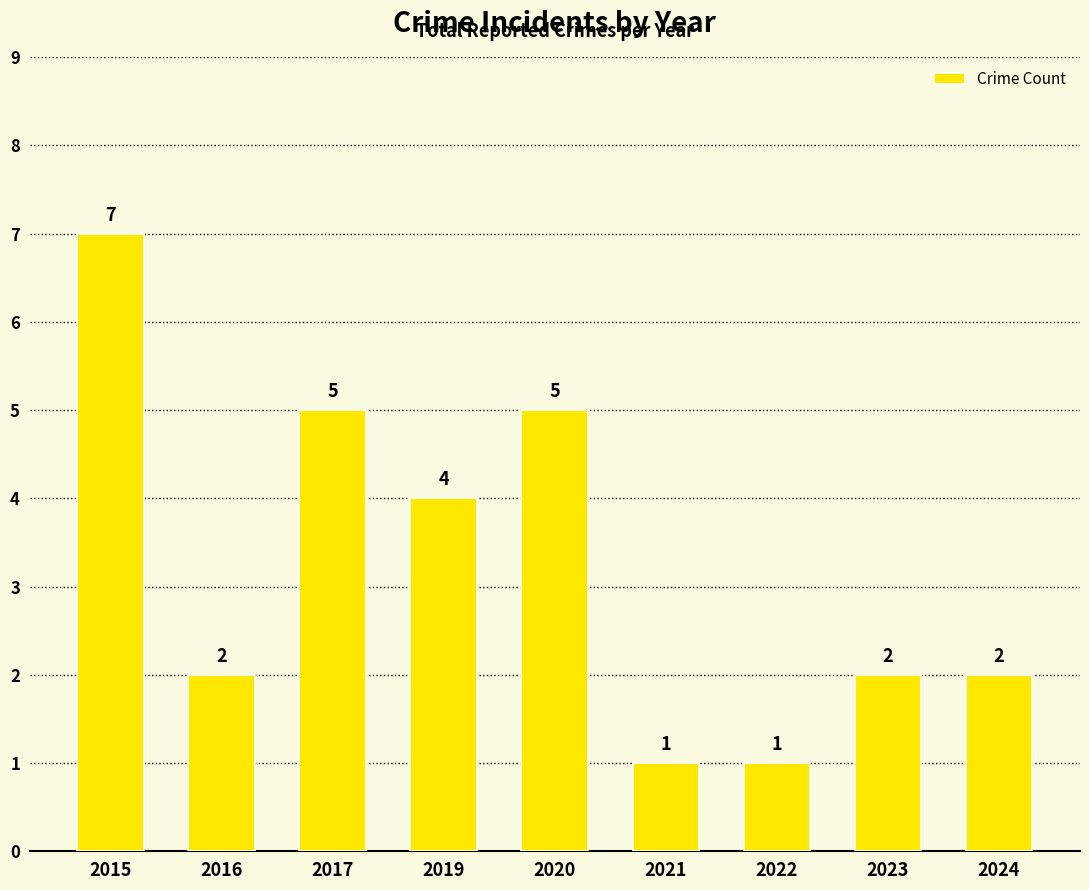

Reading left to right, transcribe all the data shown in this chart.

7	2	5	4	5	1	1	2	2